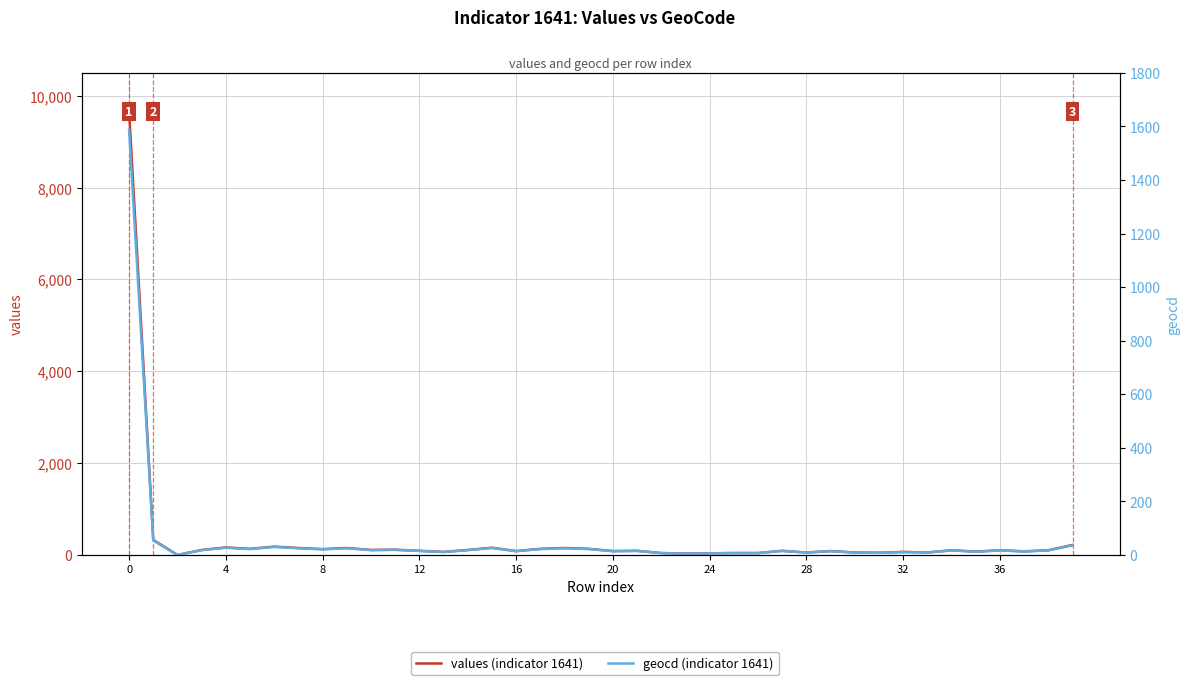

Reading left to right, list all the values displayed in this chart.

values (indicator 1641): 9670	329	0	109	164	134	182	152	127	152	109	115	91	67	109	158	85	134	152	134	85	91	42	30	36	42	42	91	54	85	54	48	67	54	103	73	103	79	103	219
geocd (indicator 1641): 1587	54	0	18	27	22	30	25	21	25	18	19	15	11	18	26	14	22	25	22	14	15	7	5	6	7	7	15	9	14	9	8	11	9	17	12	17	13	17	36